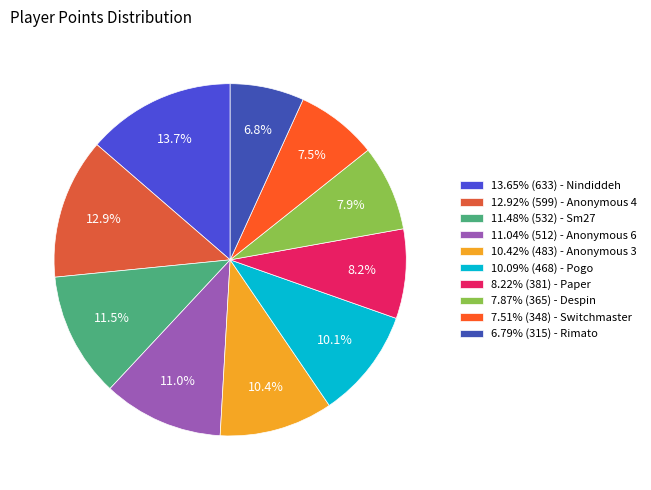

How many segments does this pie chart have?

10